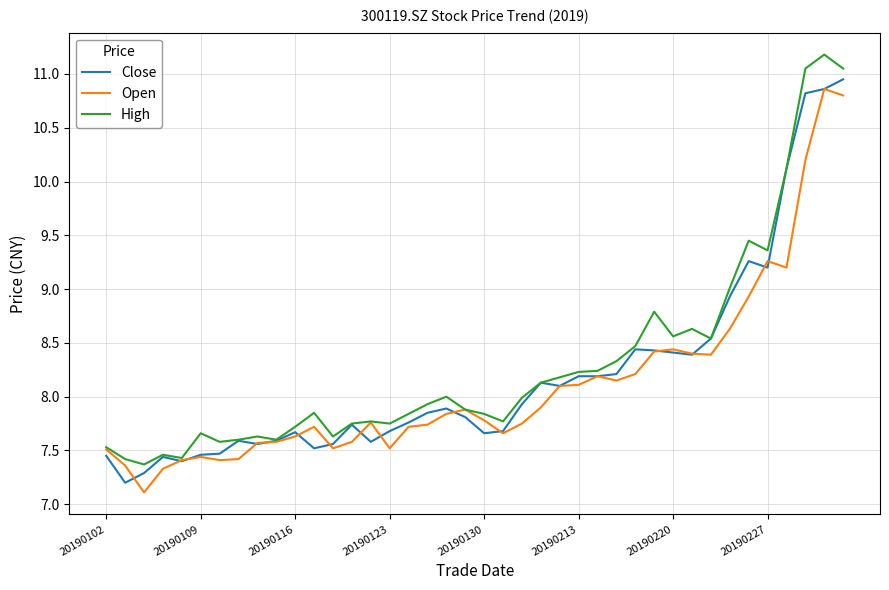

True or false: Open and Close cross at least once.

True